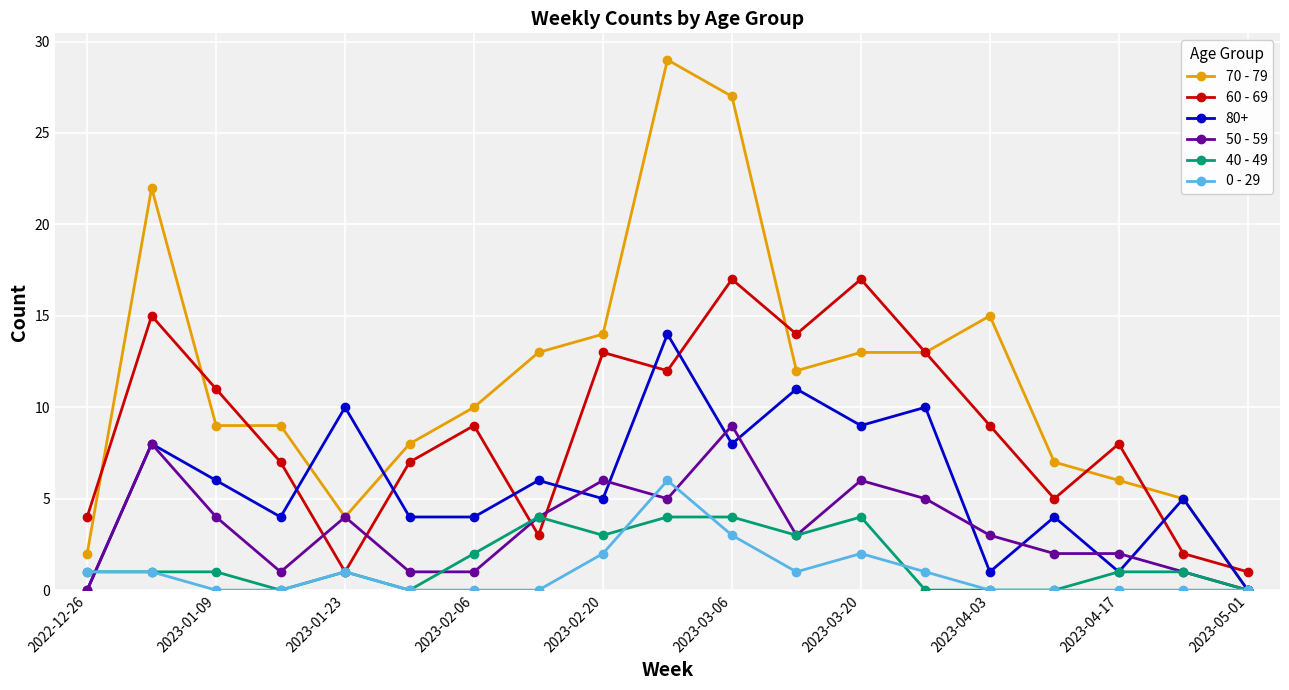

True or false: 50 - 59 has more than 0 interior local peaks.

True